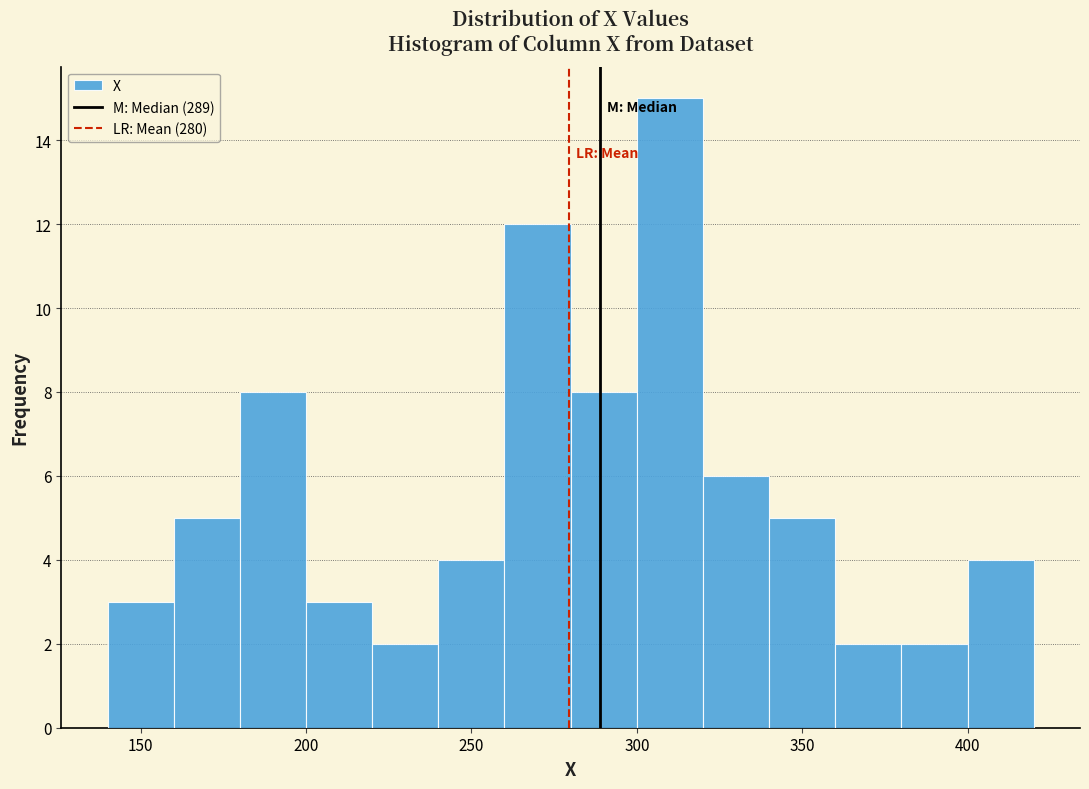

Reading left to right, transcribe this chart: for each bar, give the range it covers on the x-axis and its height. The values are not printed on the chart, so give them approximately, as read against the axis.

140 to 160: 3
160 to 180: 5
180 to 200: 8
200 to 220: 3
220 to 240: 2
240 to 260: 4
260 to 280: 12
280 to 300: 8
300 to 320: 15
320 to 340: 6
340 to 360: 5
360 to 380: 2
380 to 400: 2
400 to 420: 4